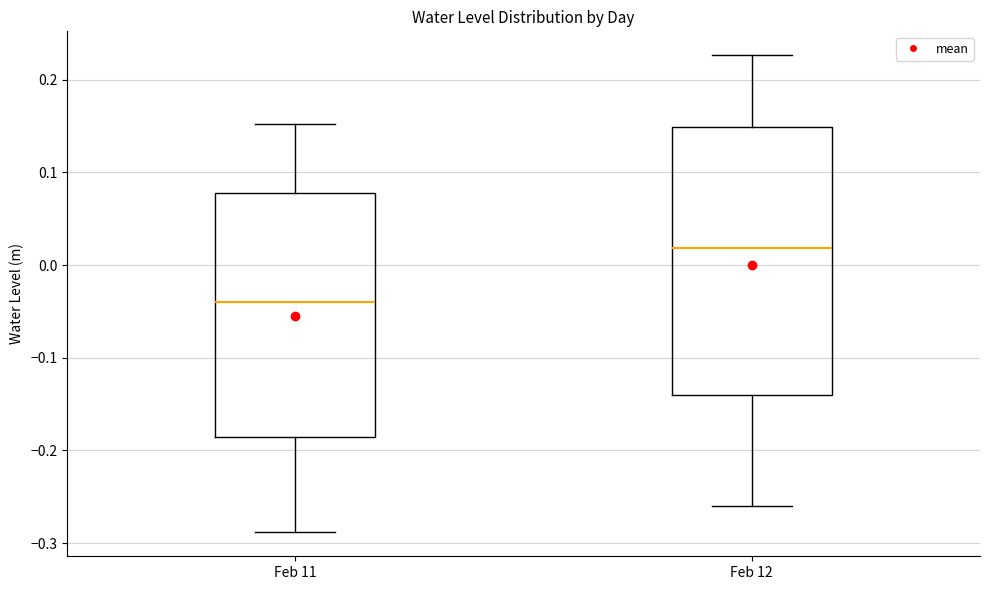

Reading left to right, read every box against the y-axis: the position of its median line, the range the box covers, and the ends of its whiskers. The values are not printed on the chart, so give them approximately, as read against the axis.

Feb 11: median -0.04, box -0.19 to 0.08, whiskers -0.29 to 0.15
Feb 12: median 0.02, box -0.14 to 0.15, whiskers -0.26 to 0.23